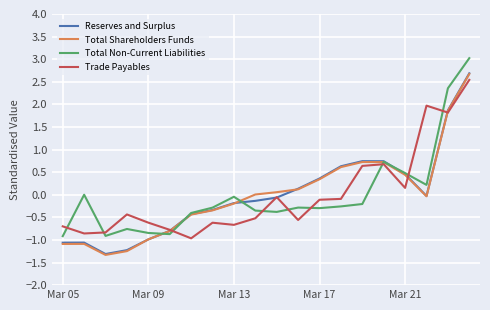

What are all the series names shown in the legend?

Reserves and Surplus, Total Shareholders Funds, Total Non-Current Liabilities, Trade Payables